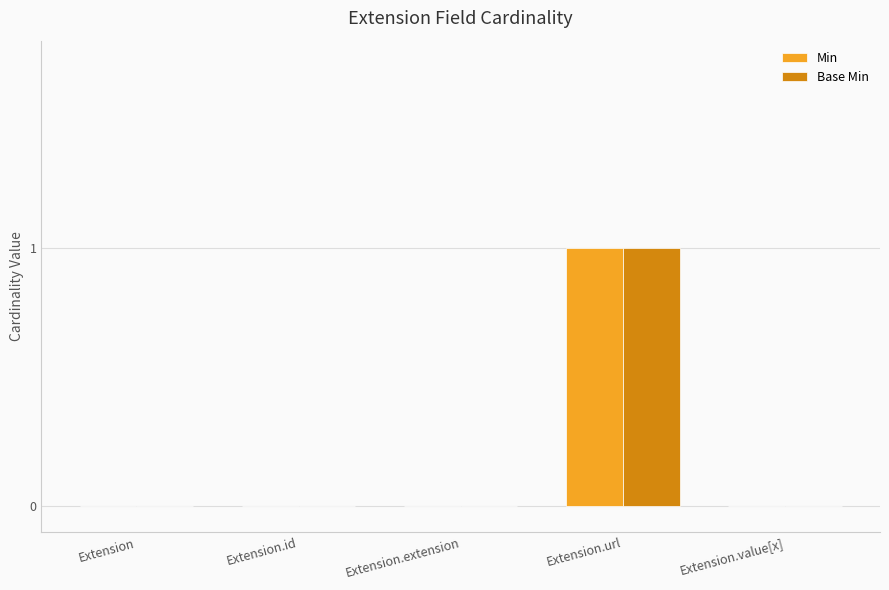

At which category is the sum across all series the highest?

Extension.url